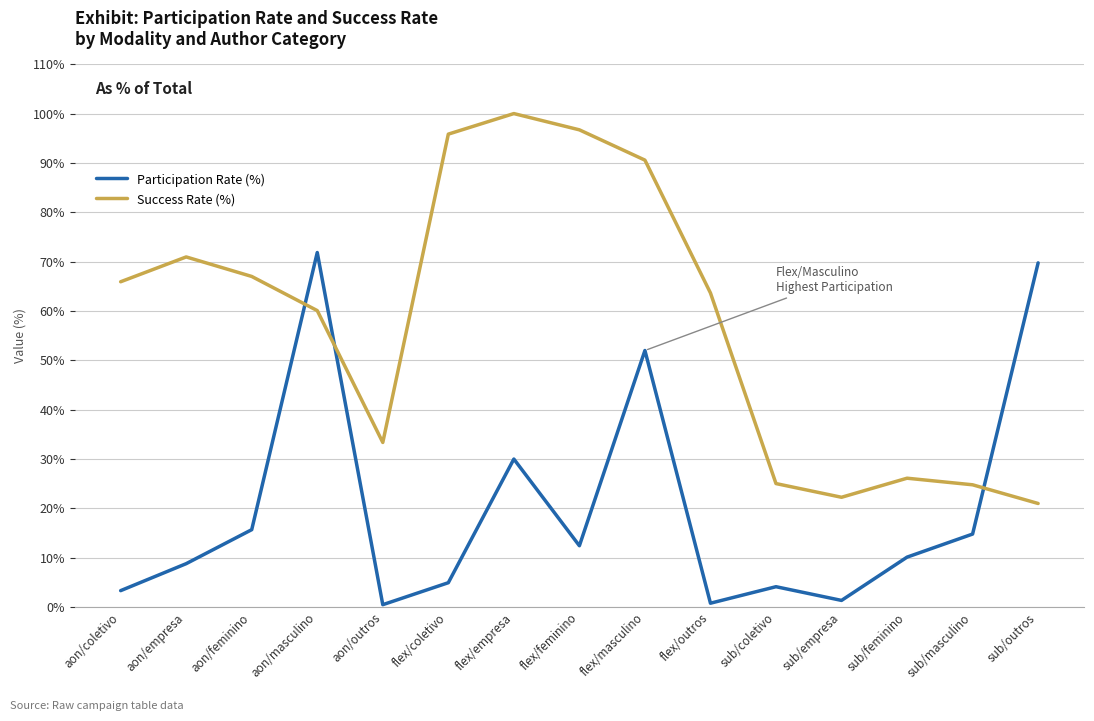

Which series has the largest total across all categories?

Success Rate (%)